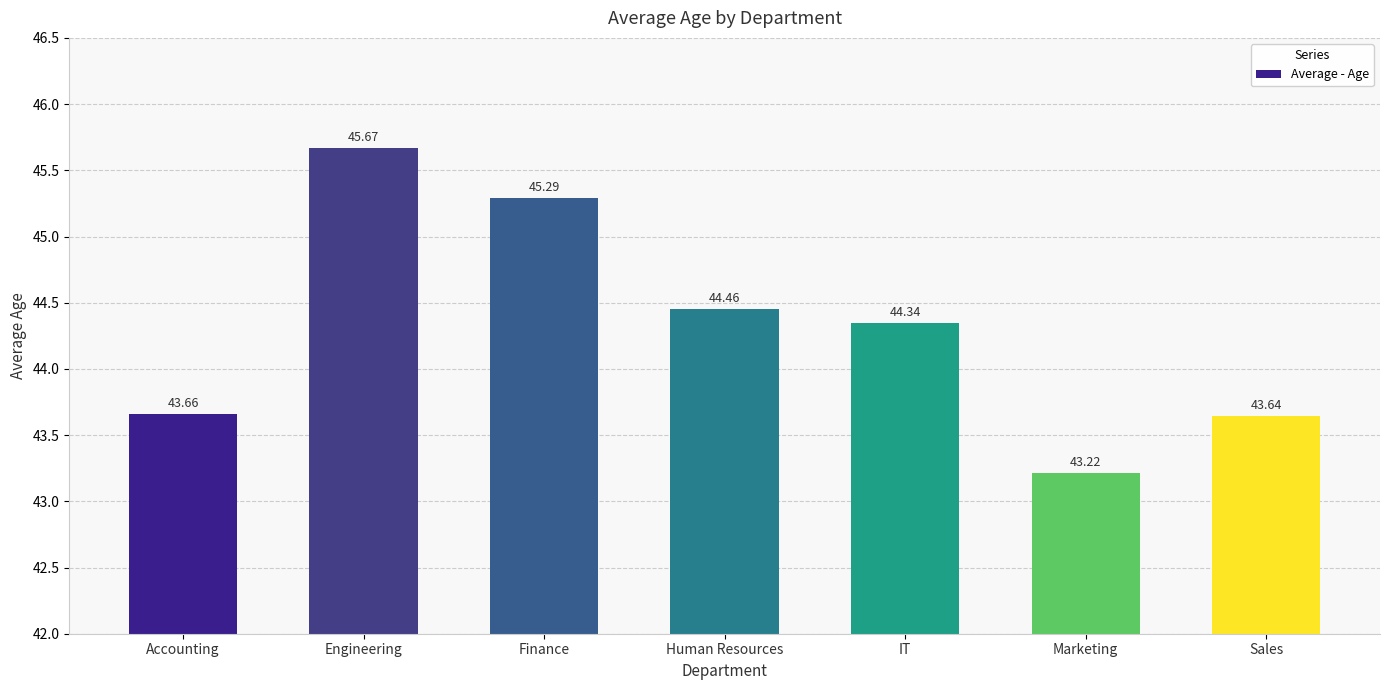

Does the chart contain any negative values?

No